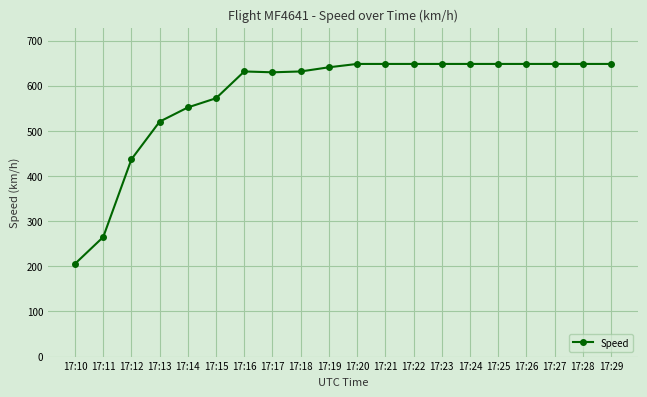

What is the change in value from 17:12 to 17:26?

+211.1